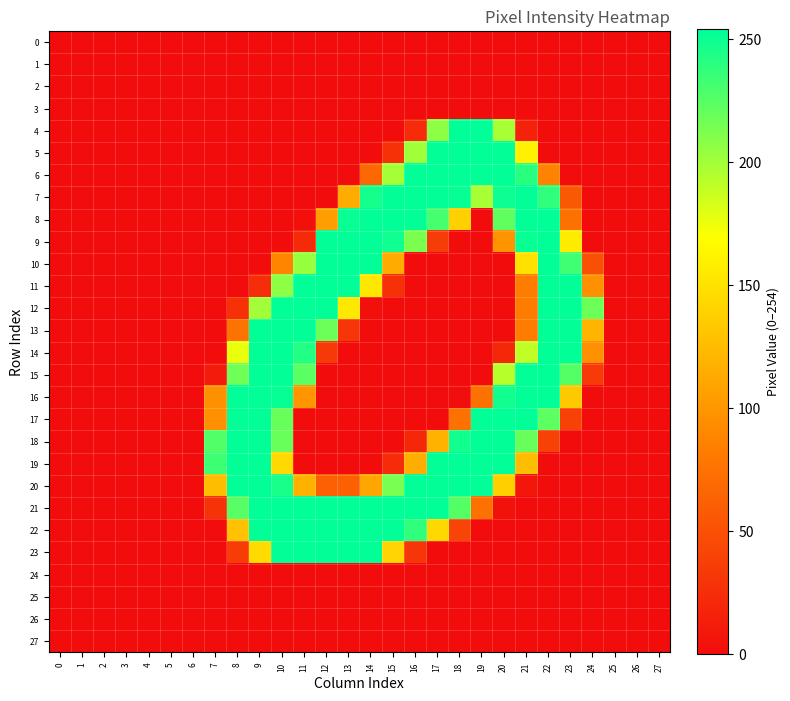

How many data points does each series have?

28